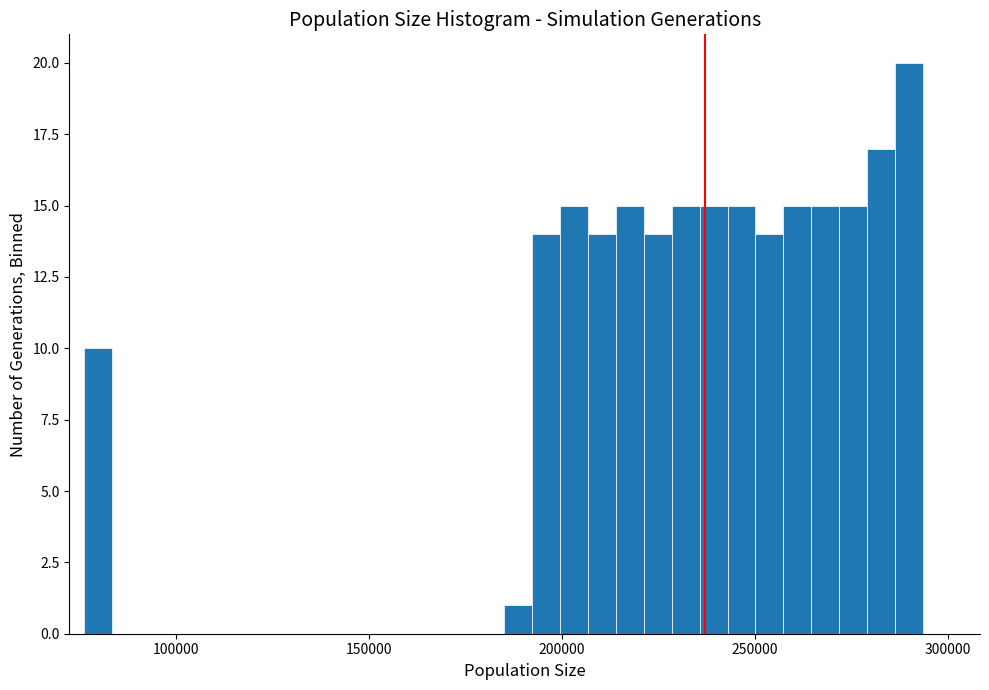

Read against the x-axis, roughly where is the centre of the tallest bar?

290000